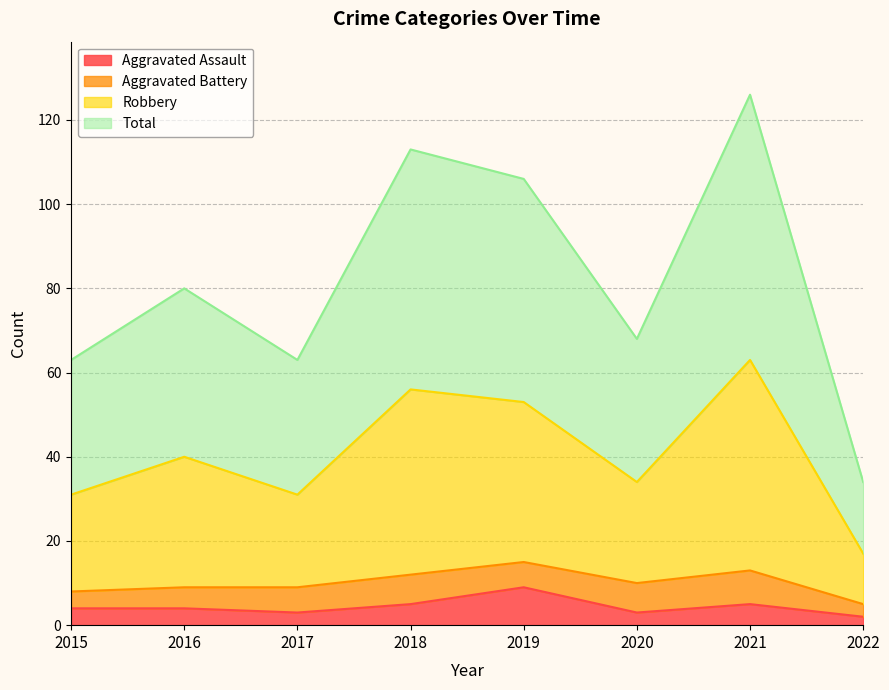

At which label does Aggravated Assault reach its minimum?

2022